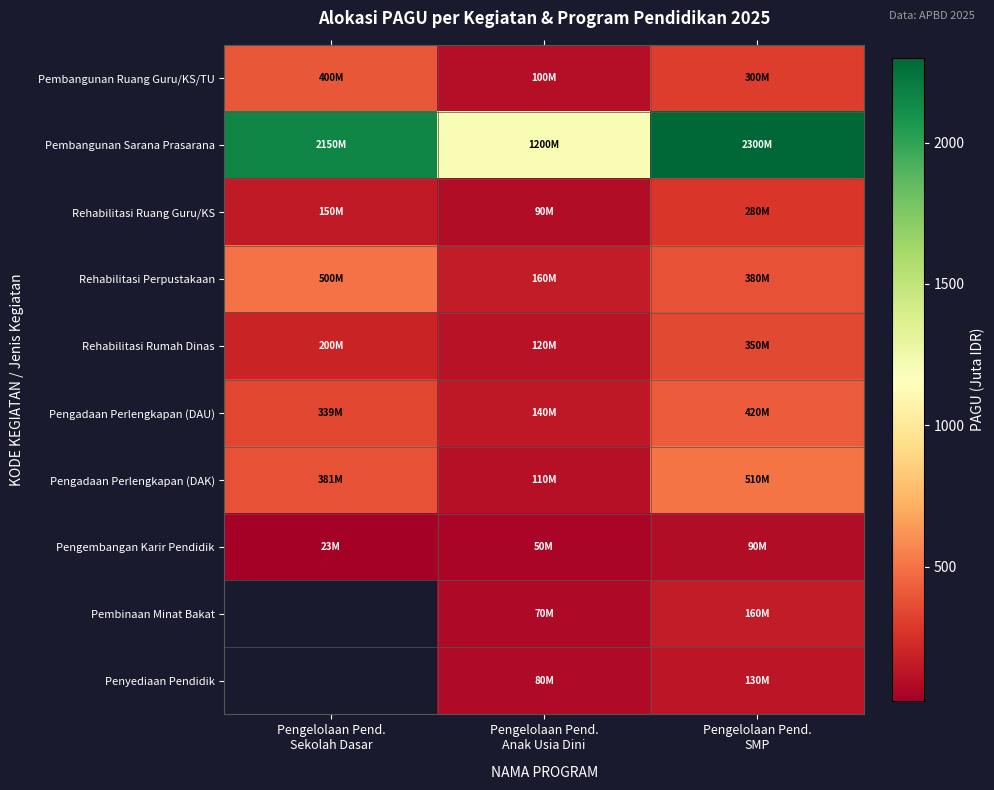

What is the spread (max minus min) of values at Pengelolaan Pend.
Sekolah Dasar?

2126.9